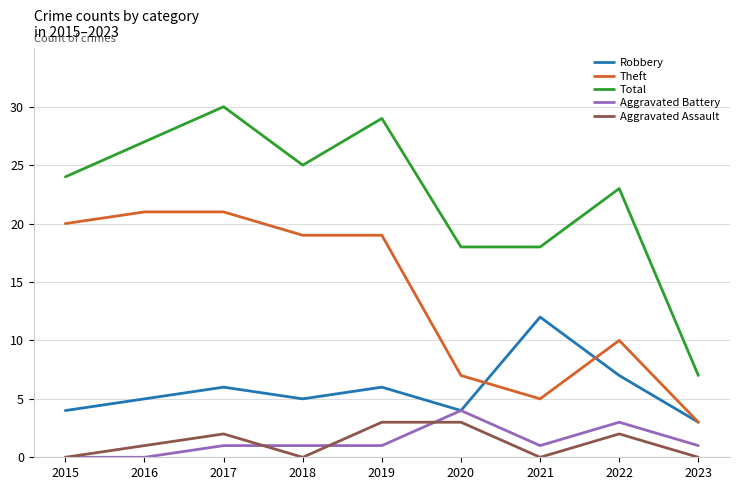

At which category does Aggravated Assault reach its first local peak?

2017